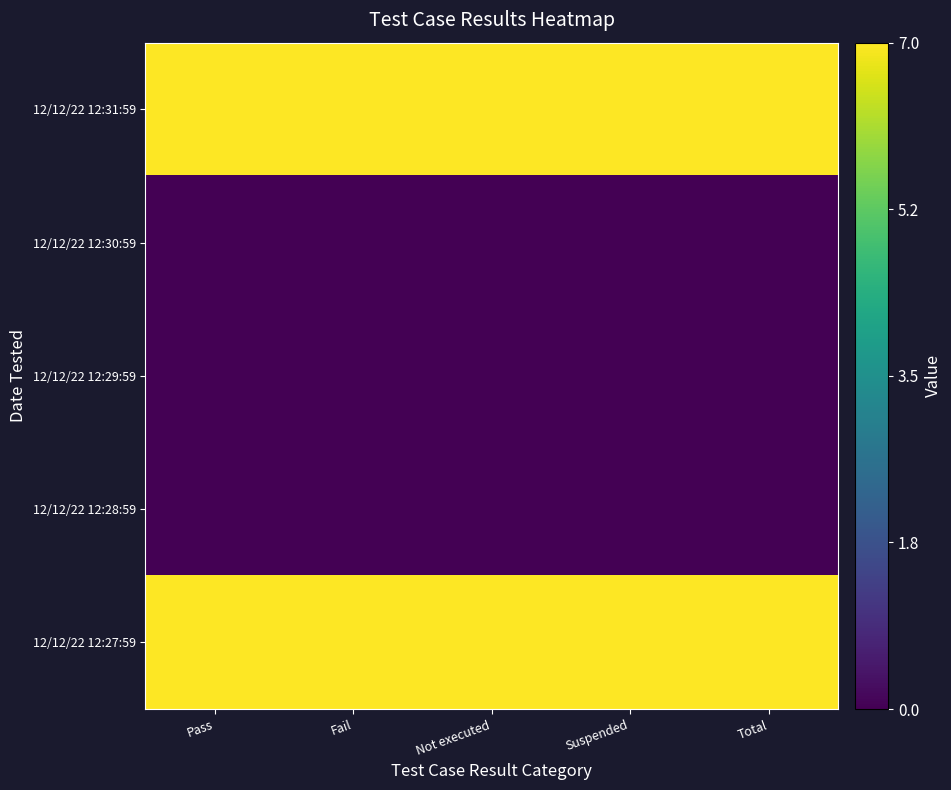

List the series in order of their peak value, lowest first.

12/12/22 12:30:59, 12/12/22 12:29:59, 12/12/22 12:28:59, 12/12/22 12:31:59, 12/12/22 12:27:59